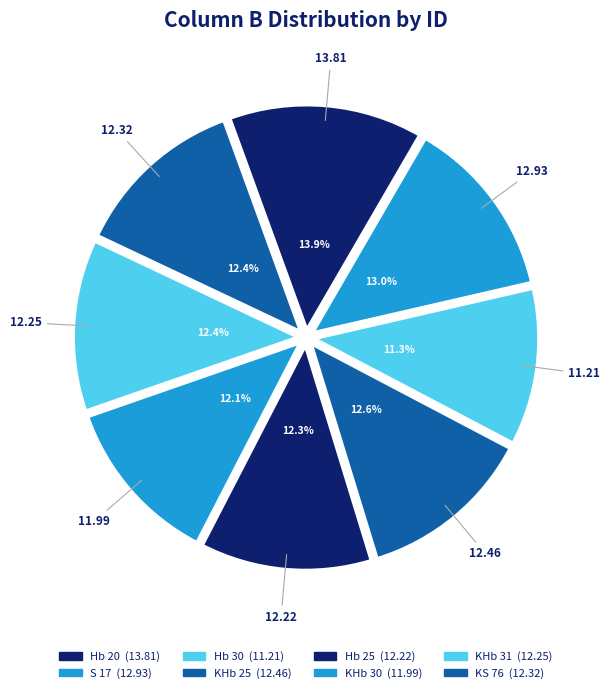

The S 17 slice represents 13% of the pie. True or false?

True